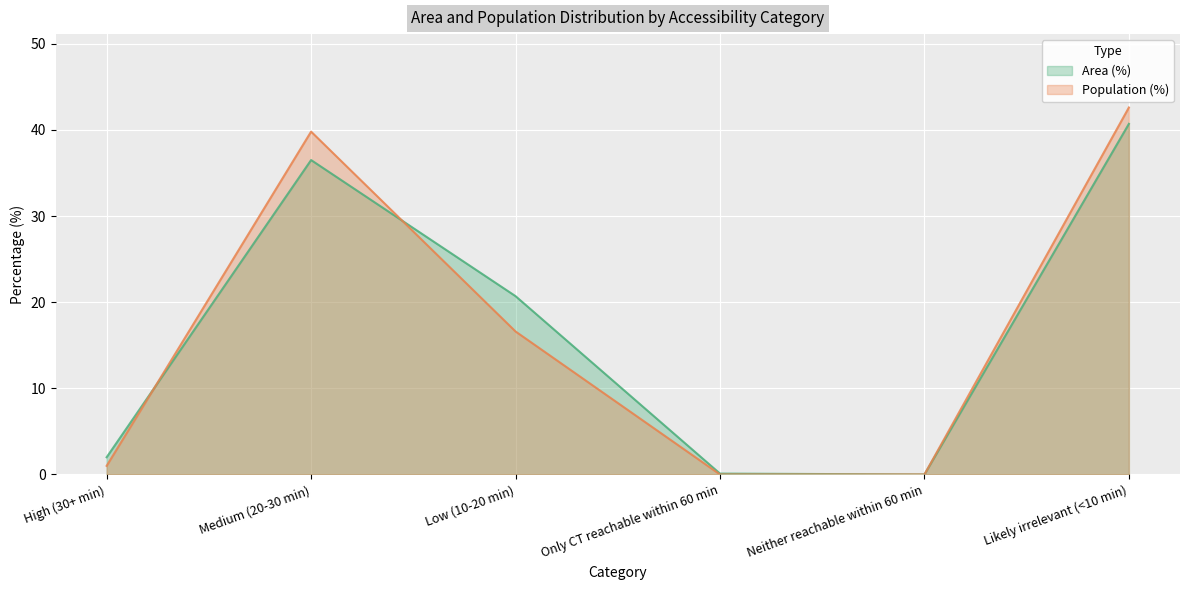

Reading left to right, extract all data points from this chart.

Area (%): High (30+ min)=2.0	Medium (20-30 min)=36.5	Low (10-20 min)=20.7	Only CT reachable within 60 min=0.1	Neither reachable within 60 min=0.0	Likely irrelevant (<10 min)=40.7
Population (%): High (30+ min)=1.0	Medium (20-30 min)=39.8	Low (10-20 min)=16.6	Only CT reachable within 60 min=0.0	Neither reachable within 60 min=0.0	Likely irrelevant (<10 min)=42.6